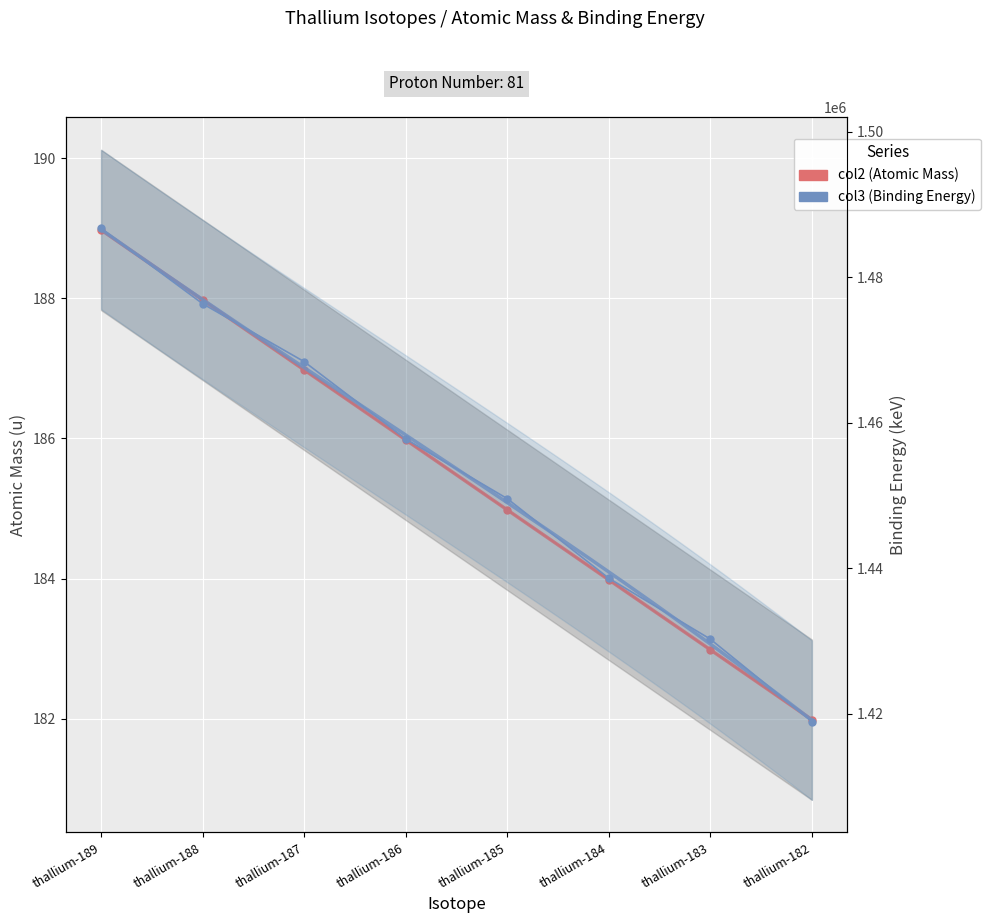

True or false: col2 has a value of 286.7 at thallium-184.

False